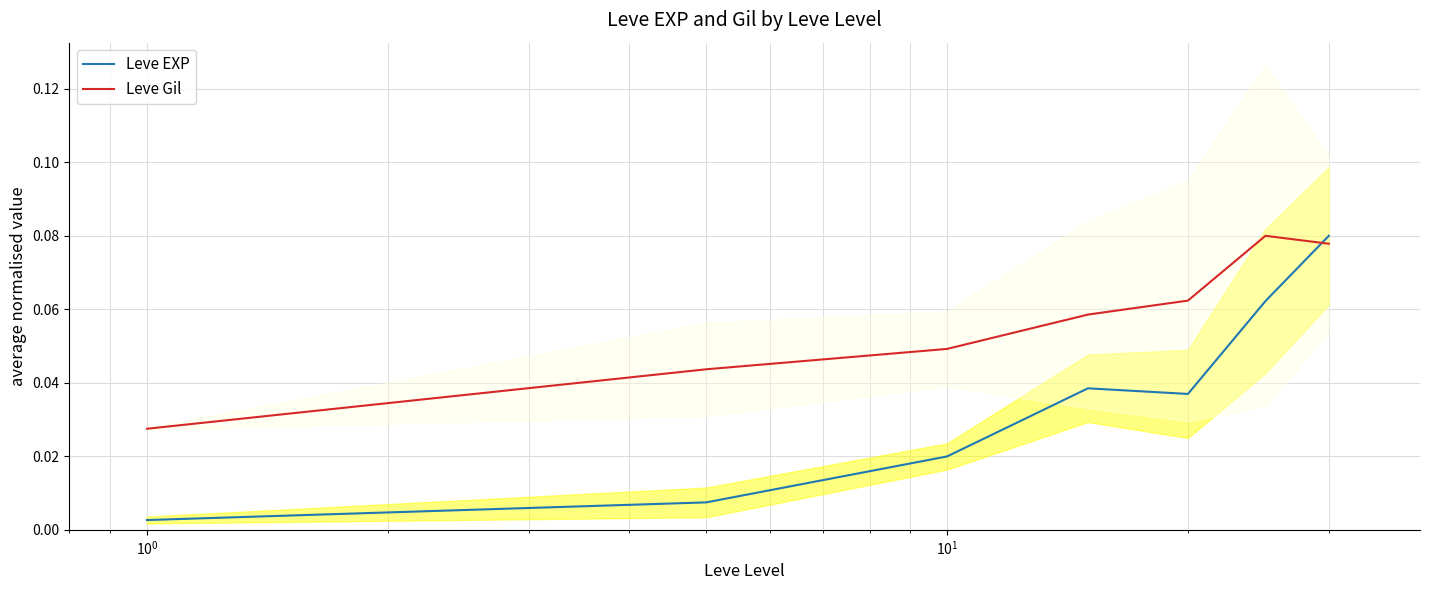

How many intersections are there between Leve Gil and Leve EXP?

1